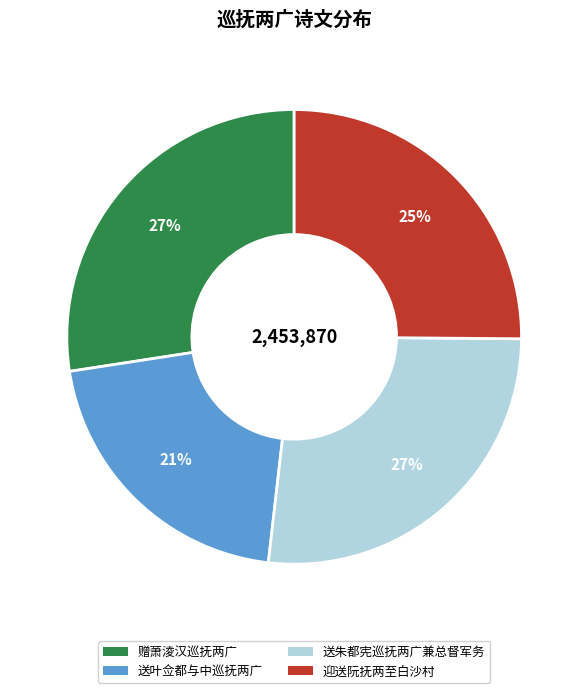

Approximately how many times larger is the value at 送朱都宪巡抚两广兼总督军务 compared to 赠萧淩汉巡抚两广?

1.0